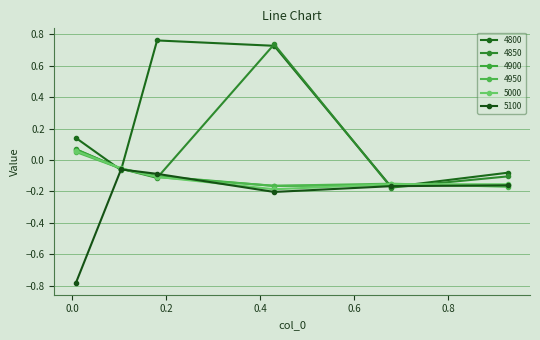

Does the chart have visible grid lines?

Yes